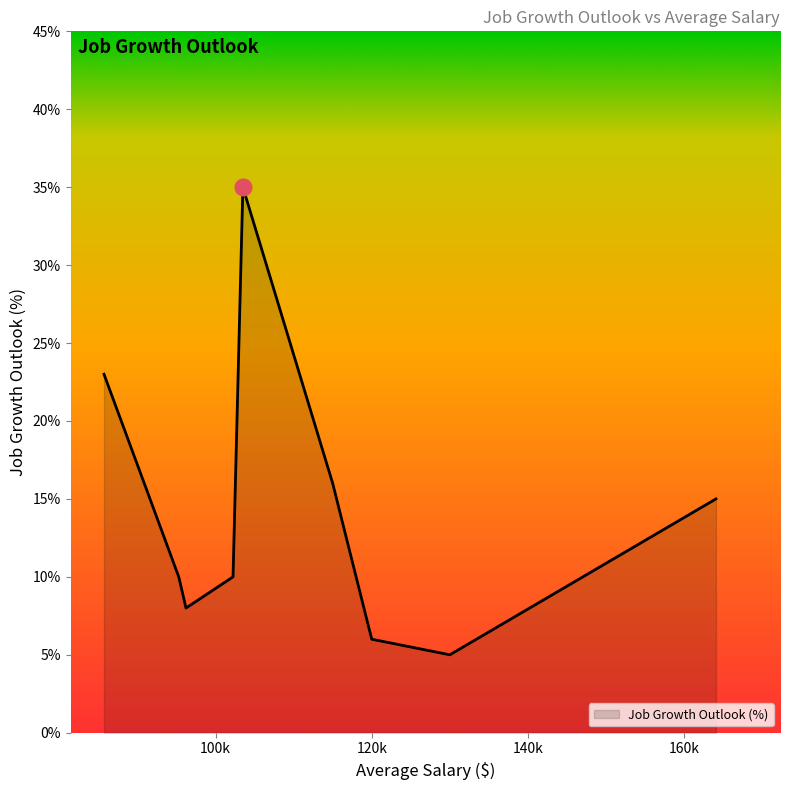

What is the difference between the maximum and minimum values?

30